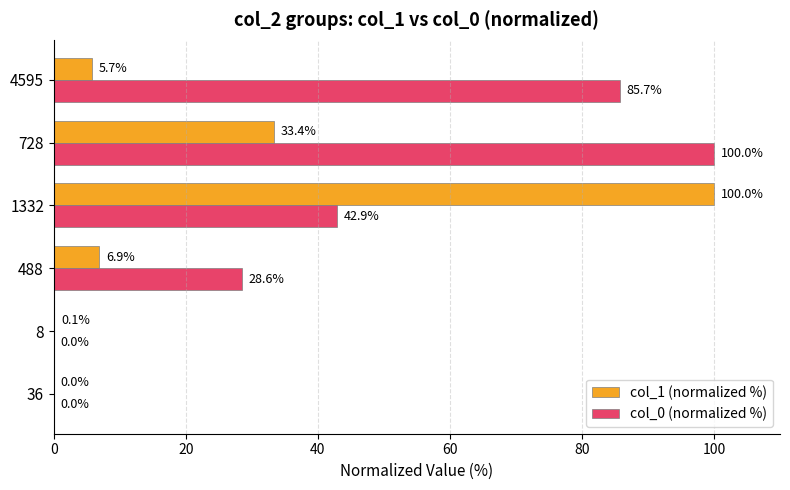

The col_1 (normalized %) series shows 33.4 at 728. True or false?

True